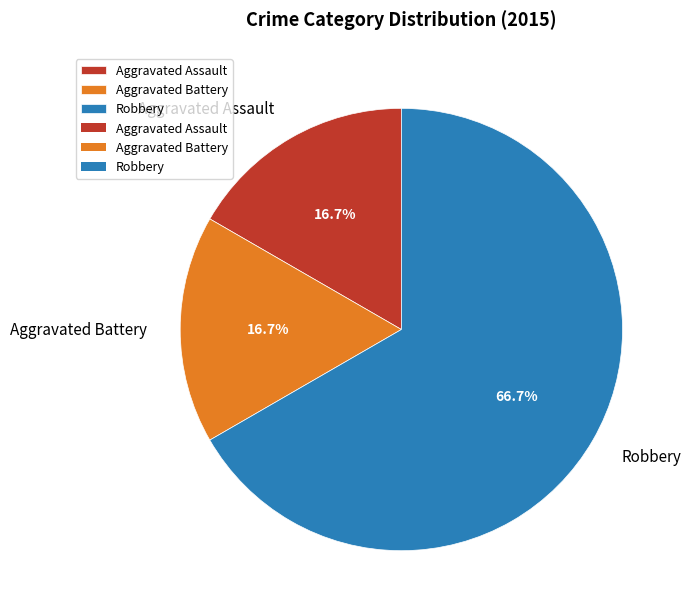

What is the largest slice in the pie chart?

Robbery